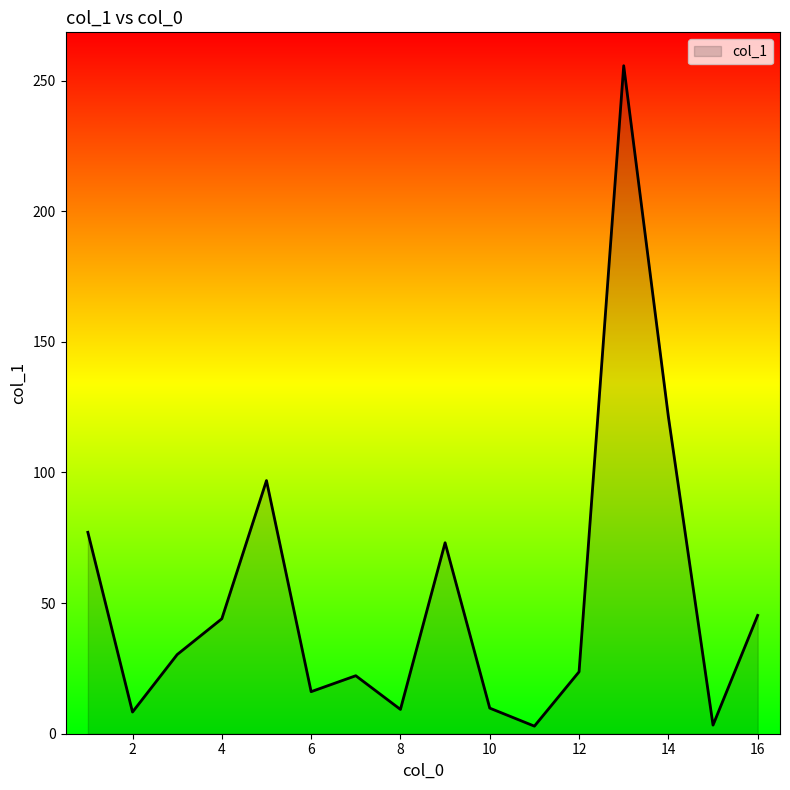

How many lines are shown in the chart?

1